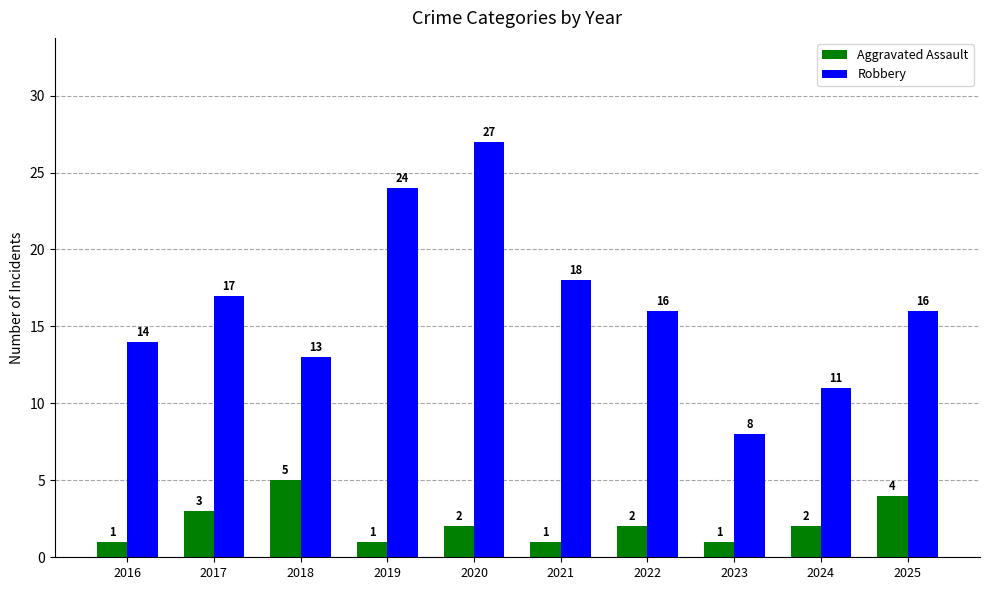

What is the spread (max minus min) of values at 2021?

17